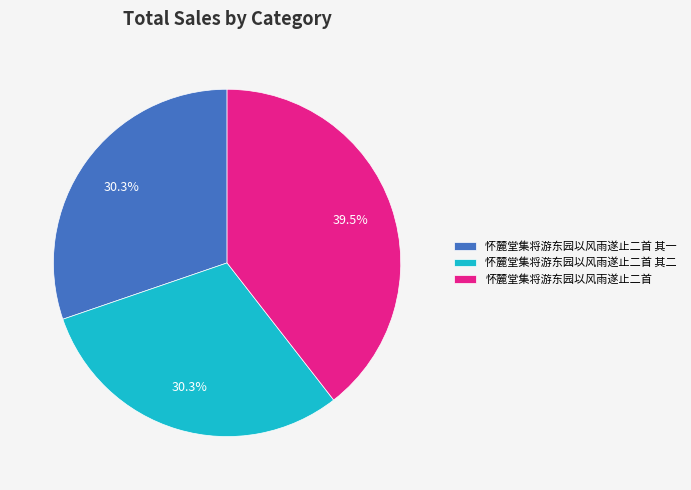

Is there any slice that represents more than half of the pie?

No